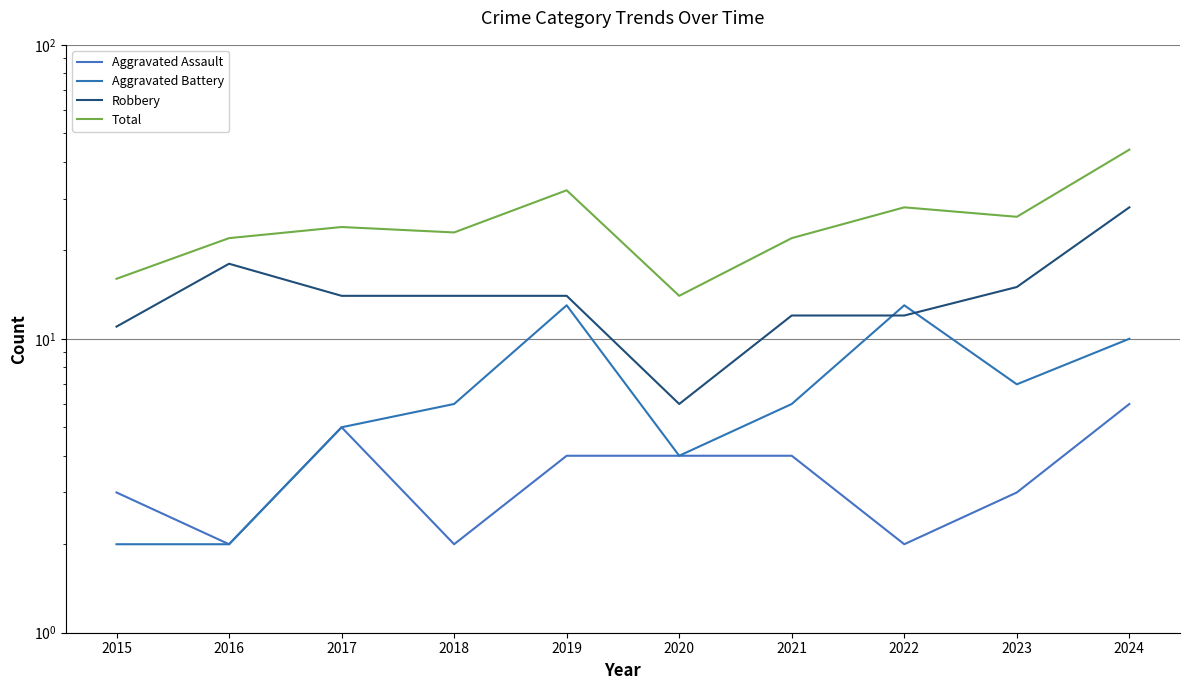

Reading left to right, list all the values displayed in this chart.

Aggravated Assault: 2015=3	2016=2	2017=5	2018=2	2019=4	2020=4	2021=4	2022=2	2023=3	2024=6
Aggravated Battery: 2015=2	2016=2	2017=5	2018=6	2019=13	2020=4	2021=6	2022=13	2023=7	2024=10
Robbery: 2015=11	2016=18	2017=14	2018=14	2019=14	2020=6	2021=12	2022=12	2023=15	2024=28
Total: 2015=16	2016=22	2017=24	2018=23	2019=32	2020=14	2021=22	2022=28	2023=26	2024=44